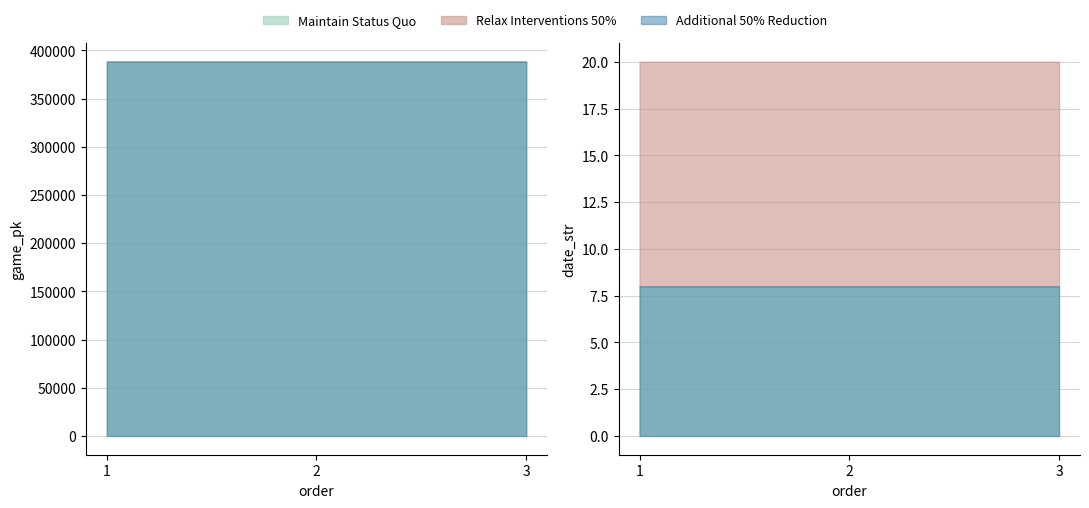

At which category is the sum across all series the highest?

3